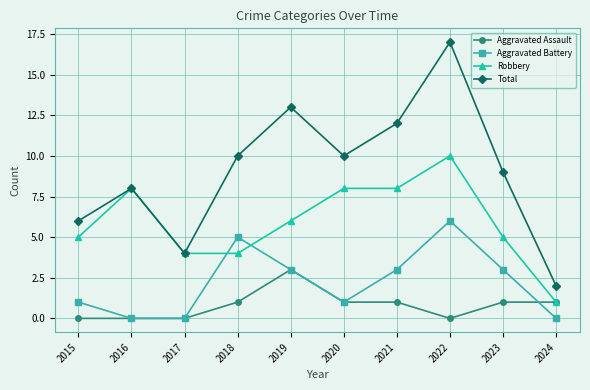

Is this an area chart (filled region under the line)?

No